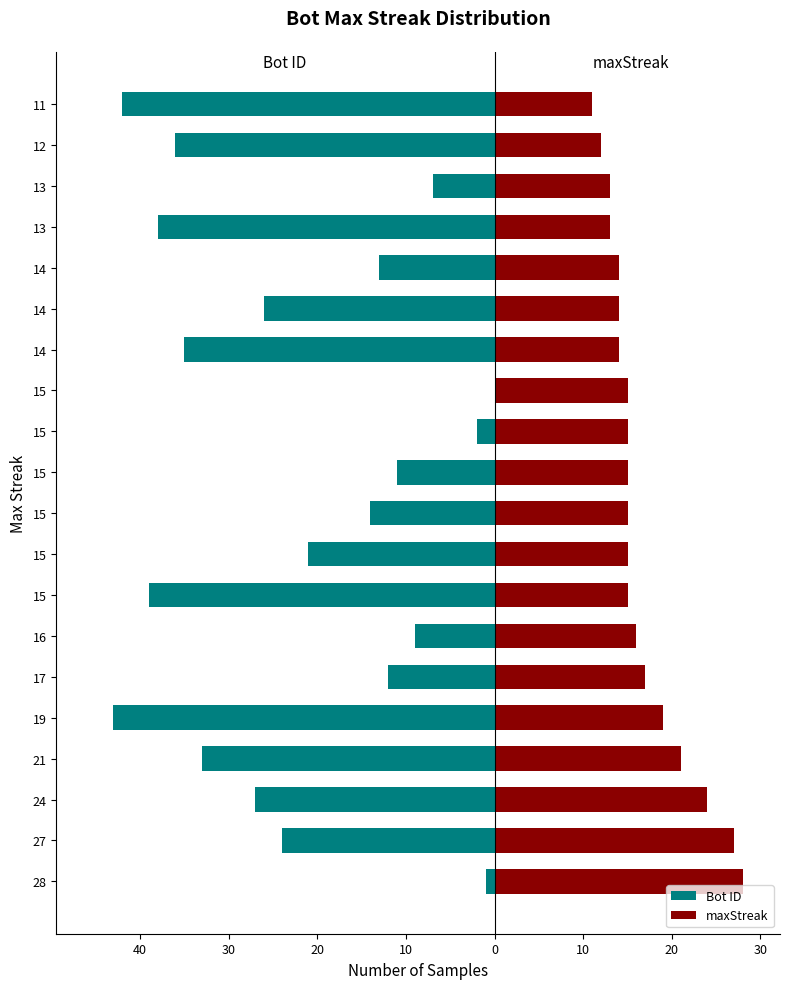

Does the chart contain any negative values?

Yes